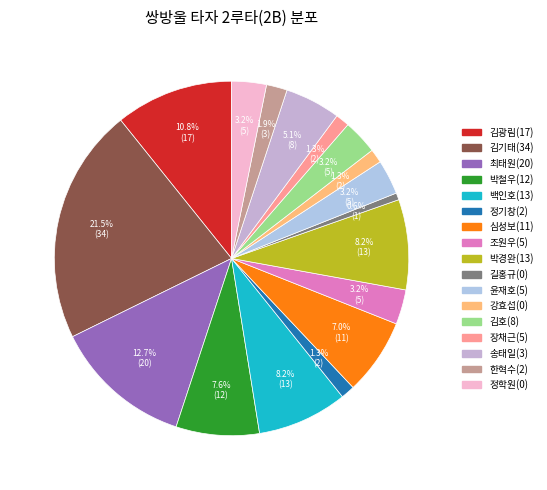

How many segments does this pie chart have?

17